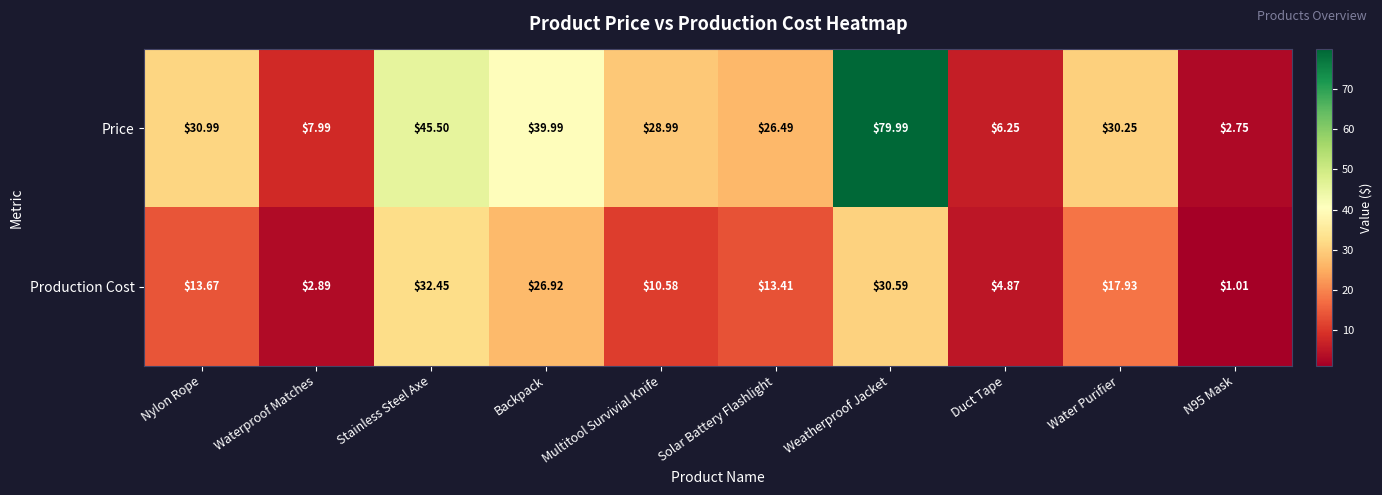

What is the difference between the highest and lowest values at Waterproof Matches?

5.1